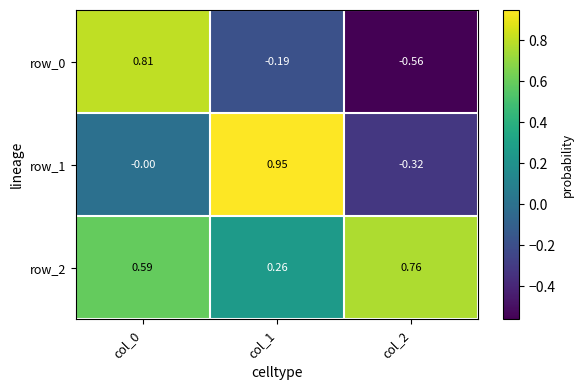

Is it true that row_0 equals -0.8 at col_2?

False